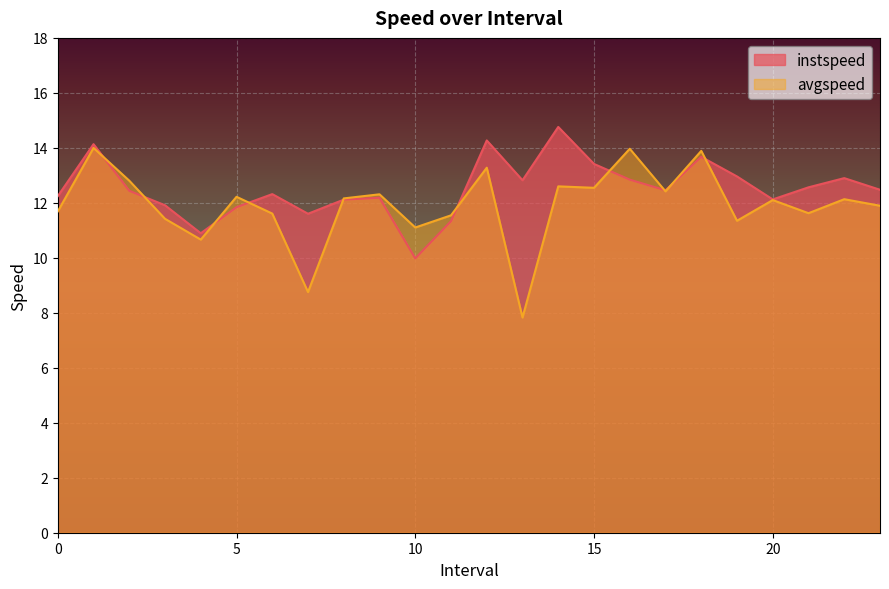

What is the label of the 13th point from the left?

12.0